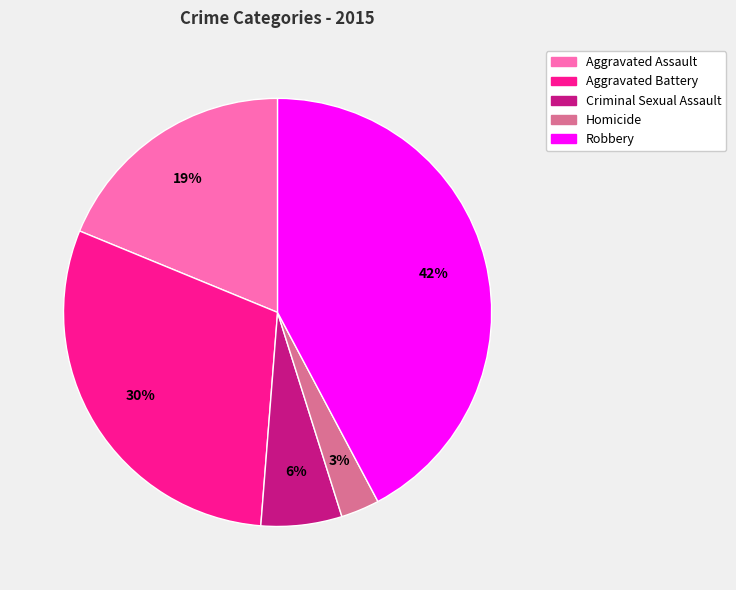

True or false: Criminal Sexual Assault accounts for 1% of the total.

False